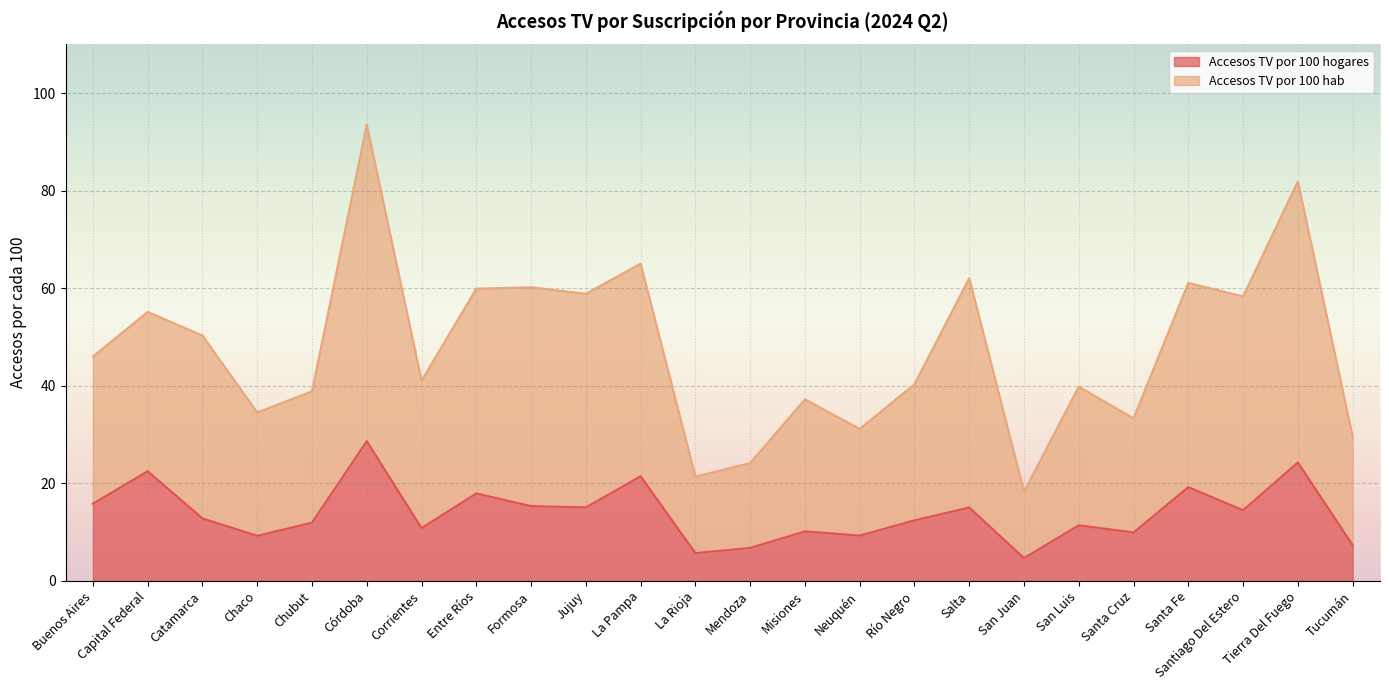

What position from the right is Buenos Aires?

24